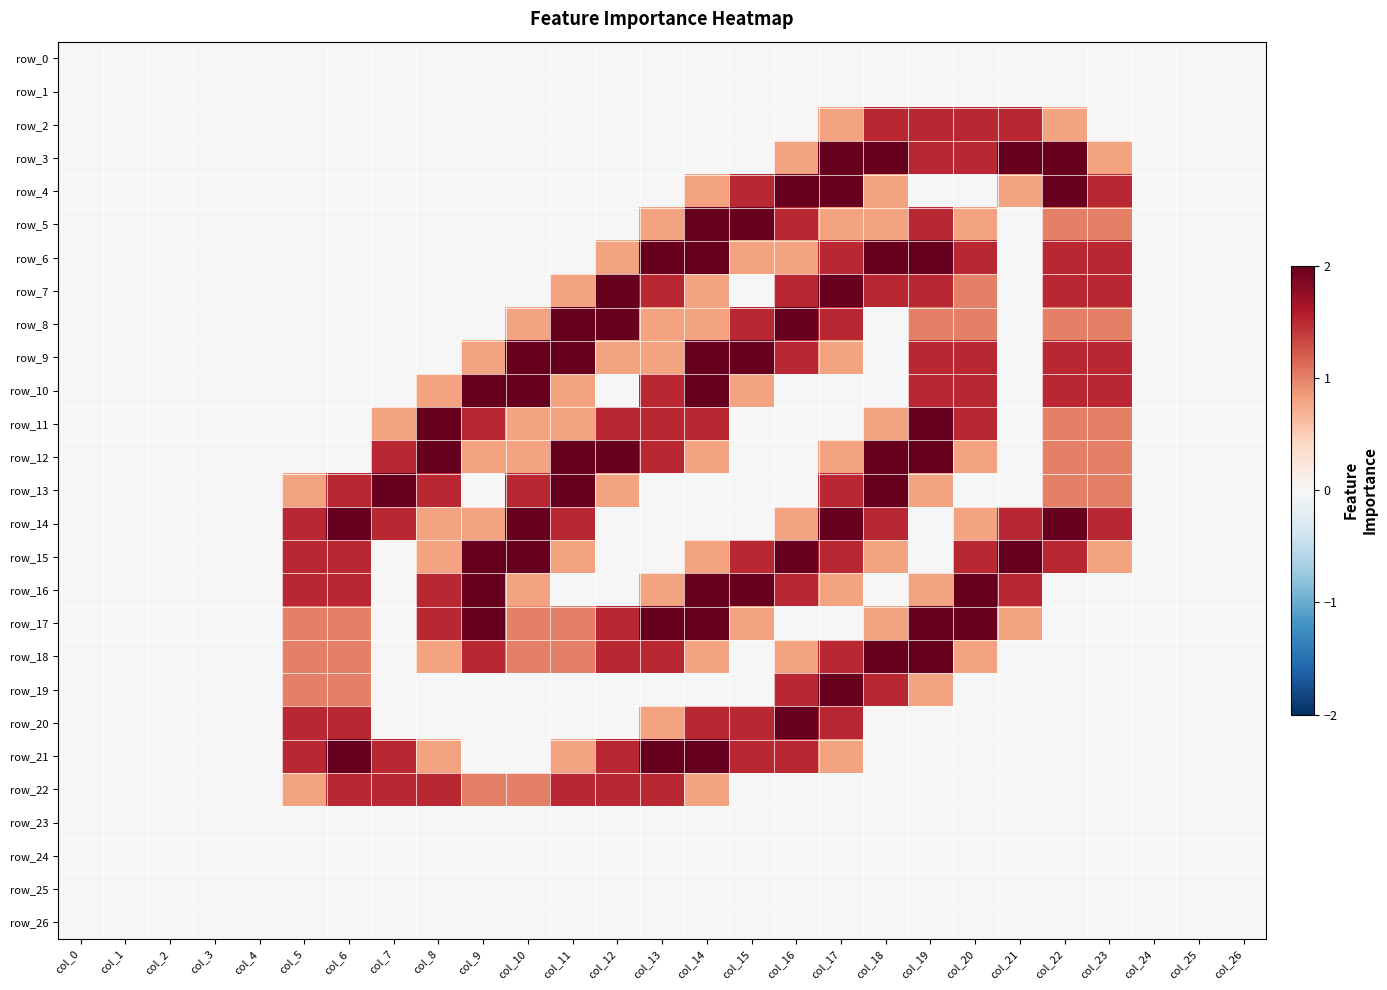

What is the maximum value shown in the chart?

2.0